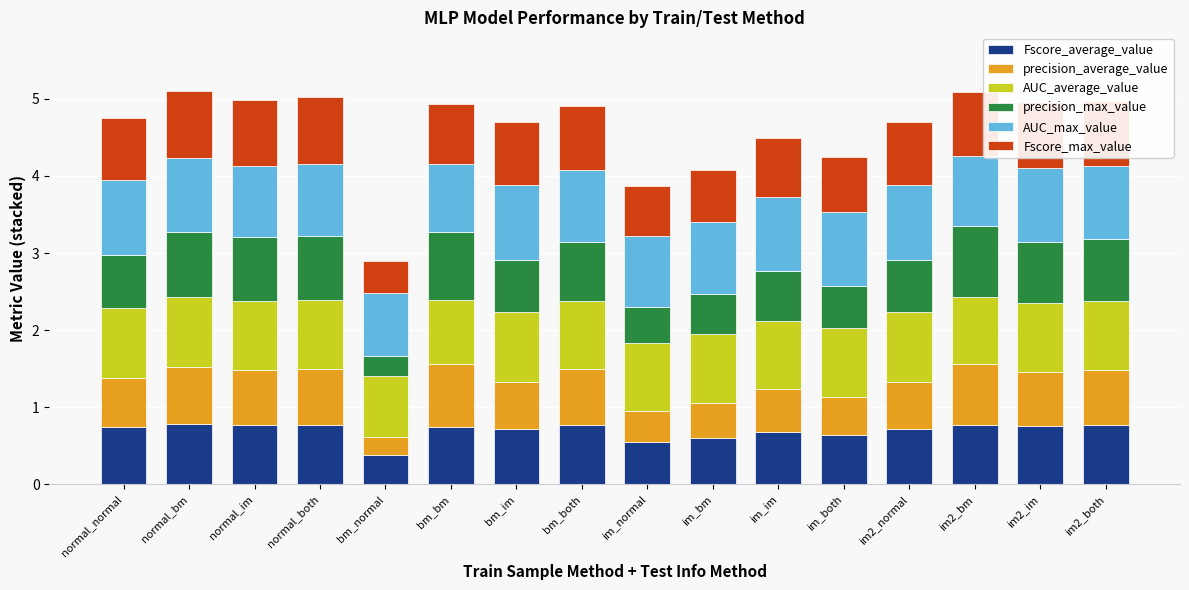

What is the lowest value of the Fscore_average_value series?

0.4